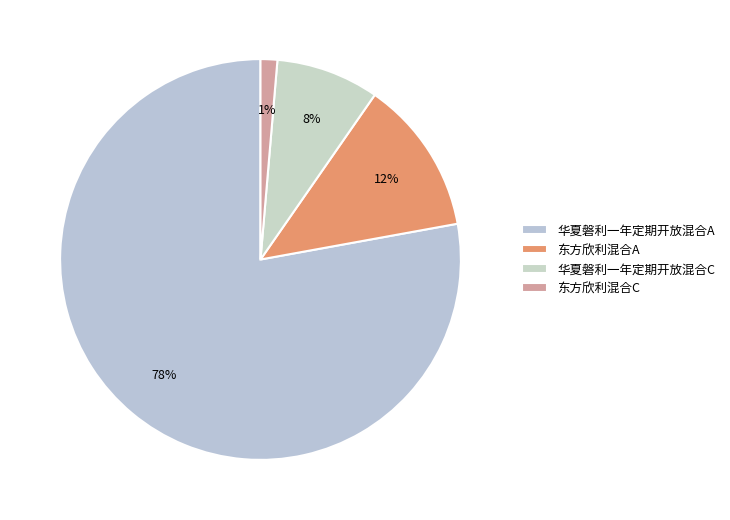

True or false: 东方欣利混合A accounts for 24% of the total.

False